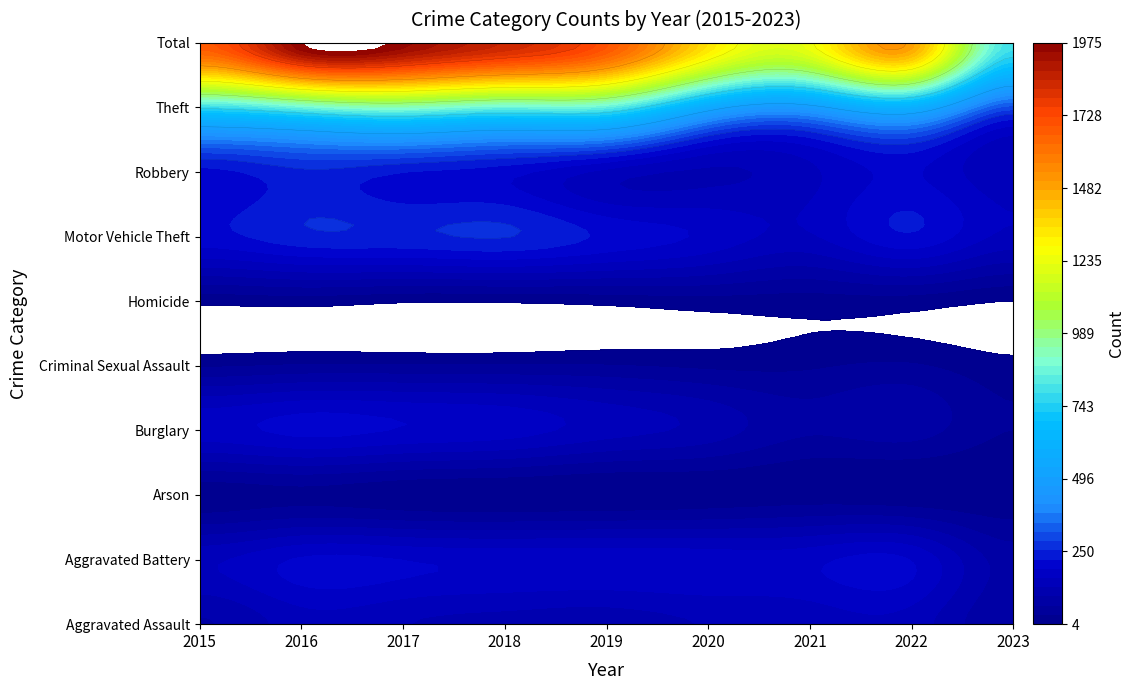

How many data points in Robbery are above 196?

4